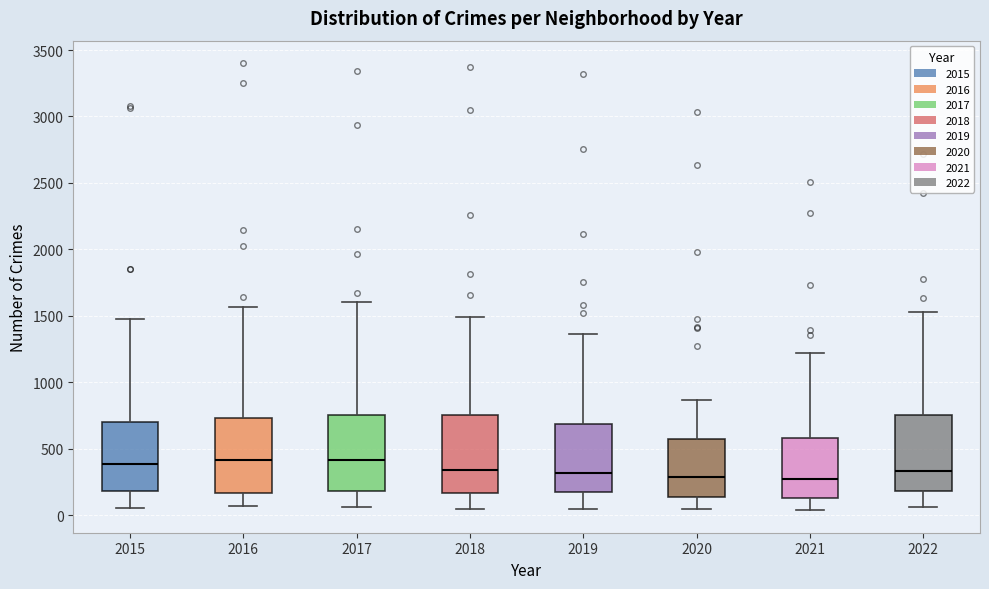

Where is the upper edge of the box at x = 2020 on the y-axis? The values are not printed on the chart, so give them approximately, as read against the axis.

550